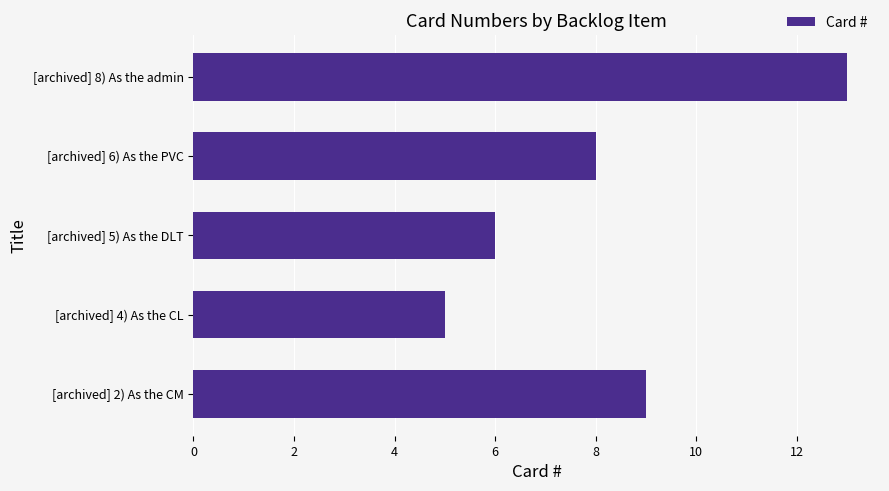

Reading bottom to top, transcribe all the data shown in this chart.

9	5	6	8	13